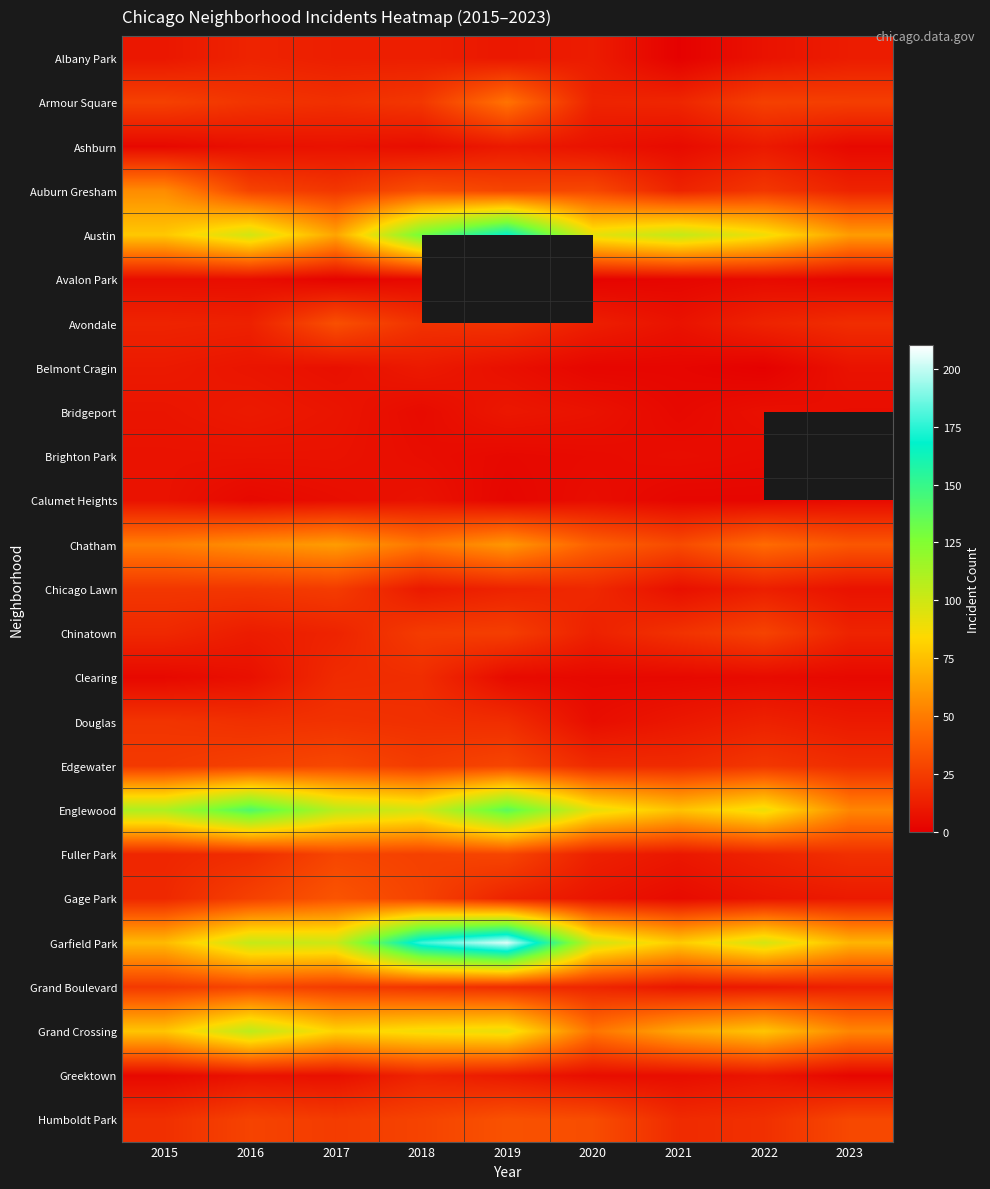

Is it true that Calumet Heights equals 1.6 at 2018?

False